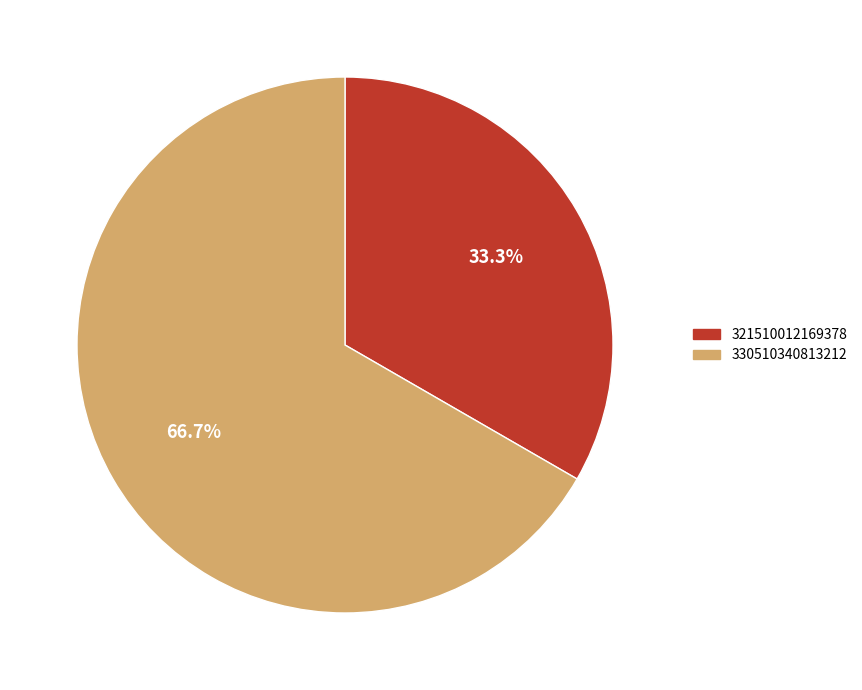

The 330510340813212 slice represents 67% of the pie. True or false?

True